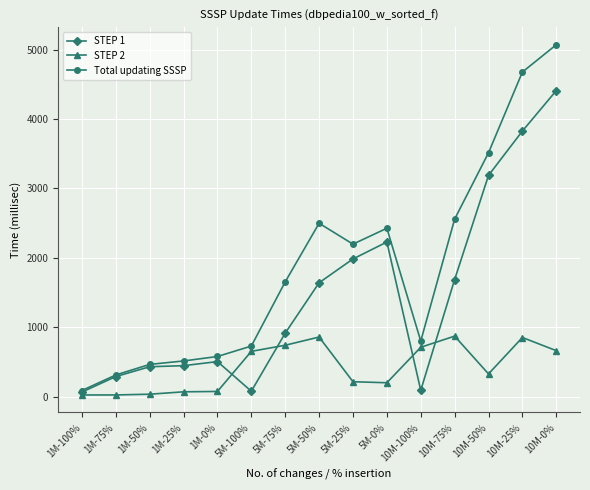

What is the label of the 15th point from the right?

1M-100%